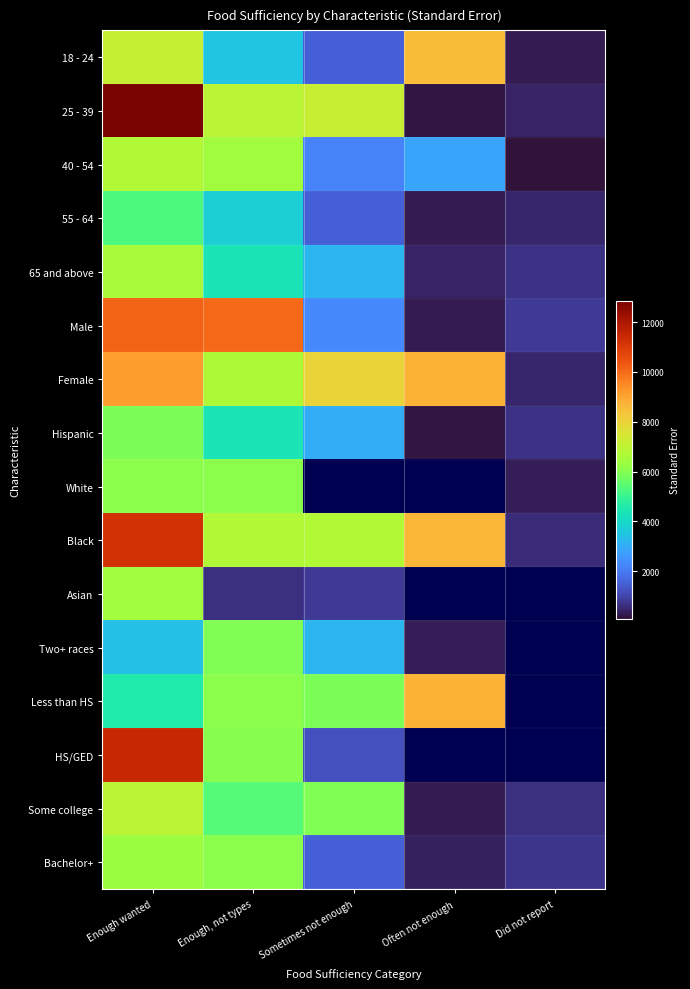

Which series has the widest spread of values?

25 - 39